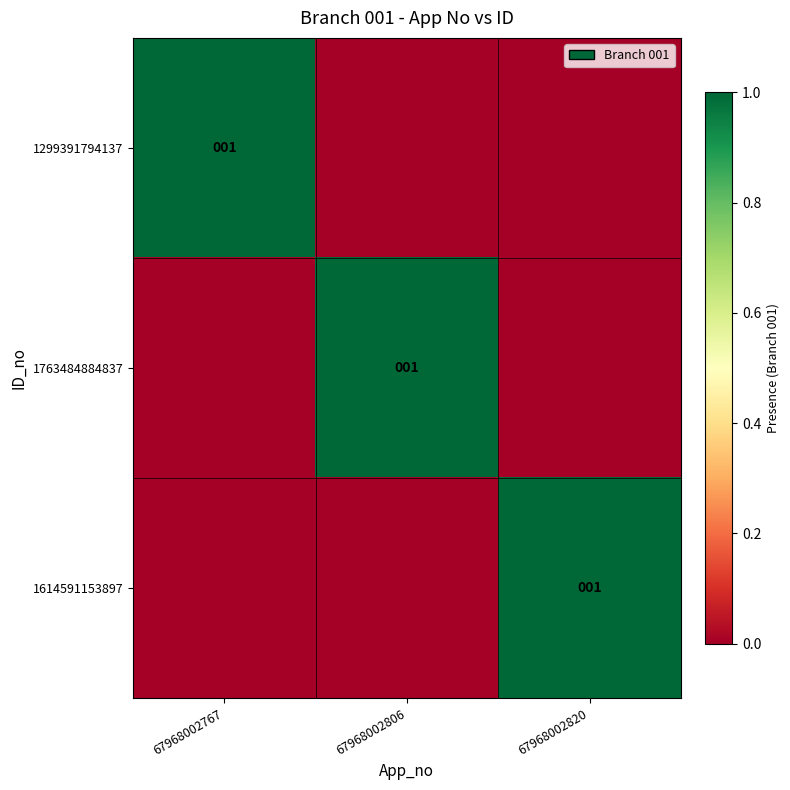

Is it true that 1763484884837 equals 1 at 67968002806?

True